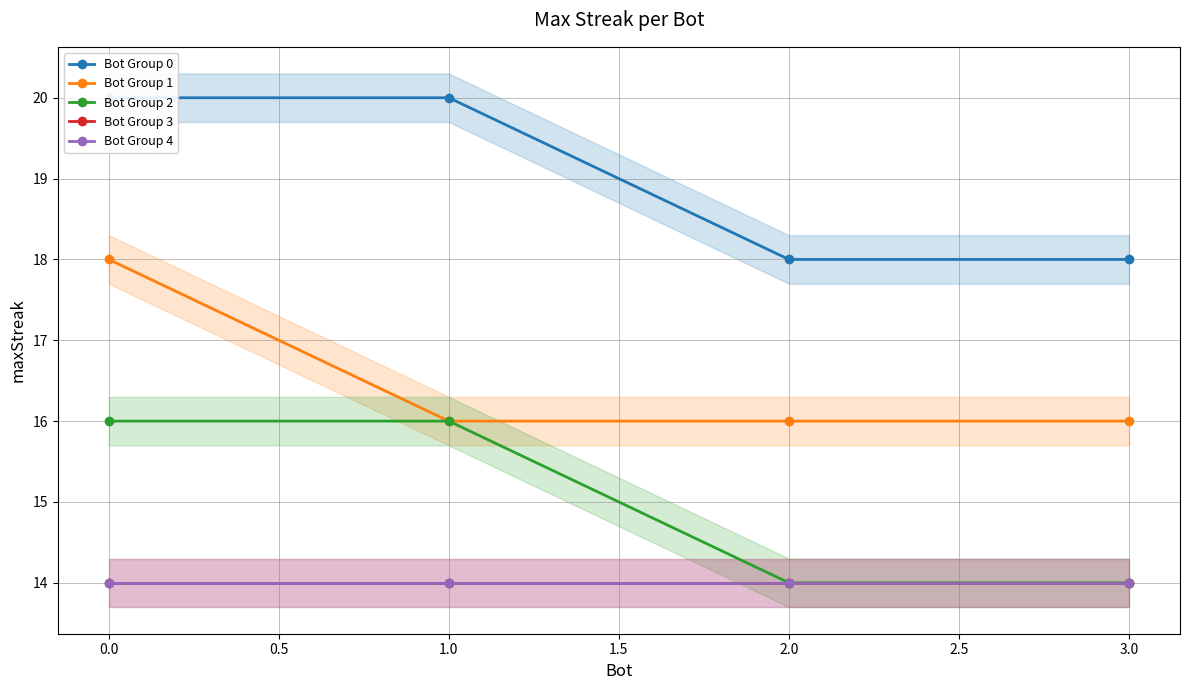

How many series are shown in this chart?

5